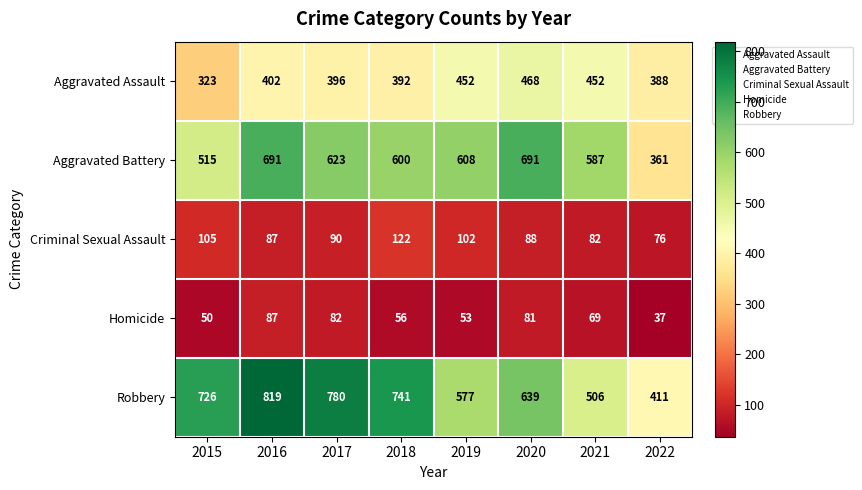

At how many categories does at least one series exceed 202?

8